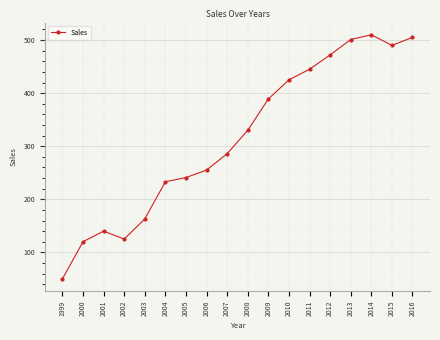

Reading left to right, transcribe all the data shown in this chart.

1999=50	2000=120	2001=140	2002=125	2003=163	2004=233	2005=241	2006=255	2007=286	2008=330	2009=389	2010=425	2011=445	2012=472	2013=501	2014=510	2015=490	2016=505